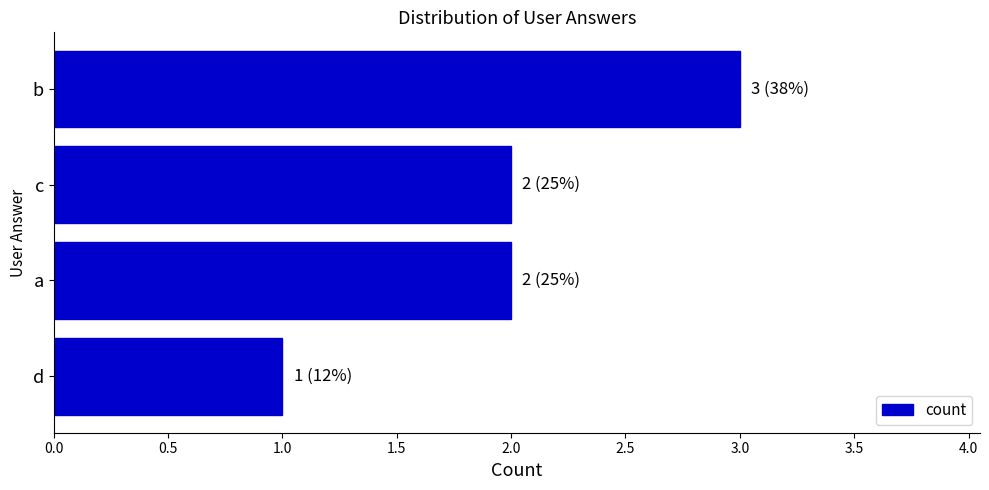

Reading top to bottom, what are all the values shown in this chart?

b=3	c=2	a=2	d=1